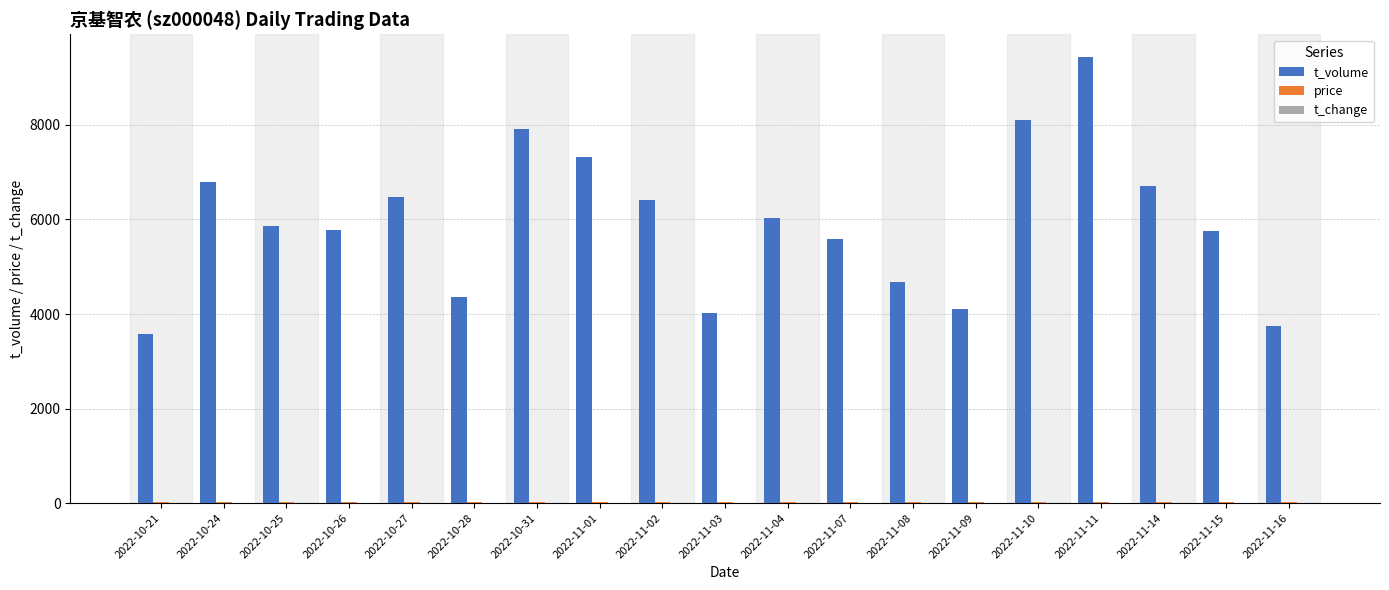

What is the greatest value displayed?

9446.0